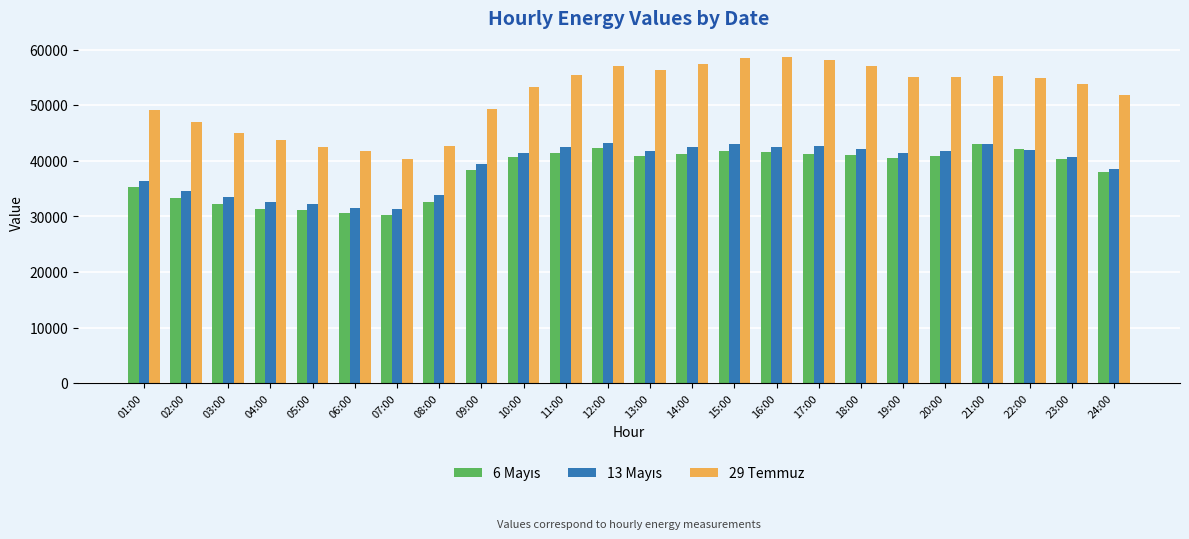

How many data points in 29 Temmuz are less than 54936?

12